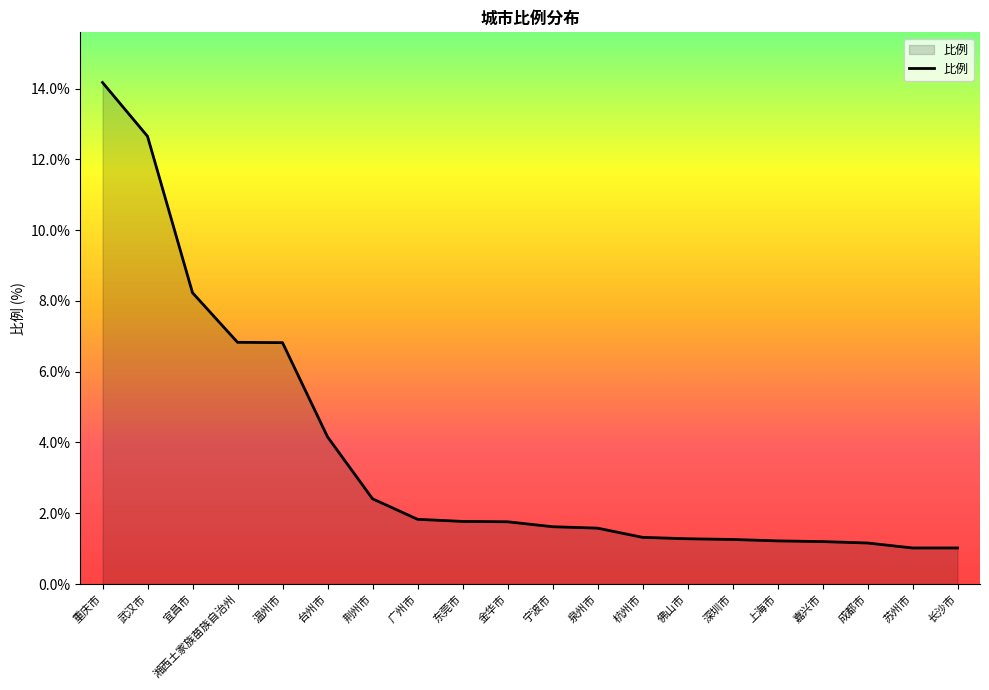

What is the greatest value displayed?

14.2